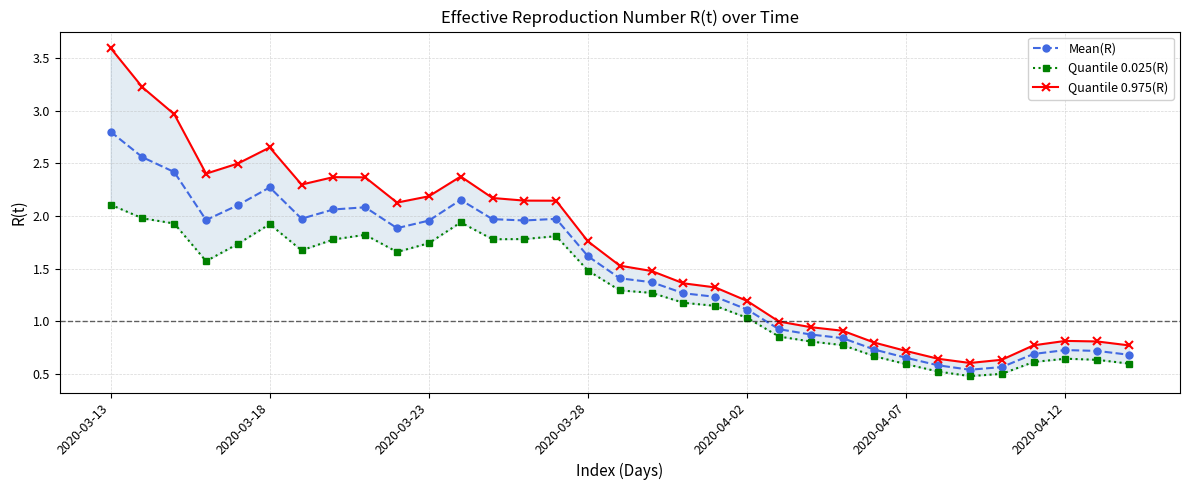

At how many categories does at least one series exceed 3?

2